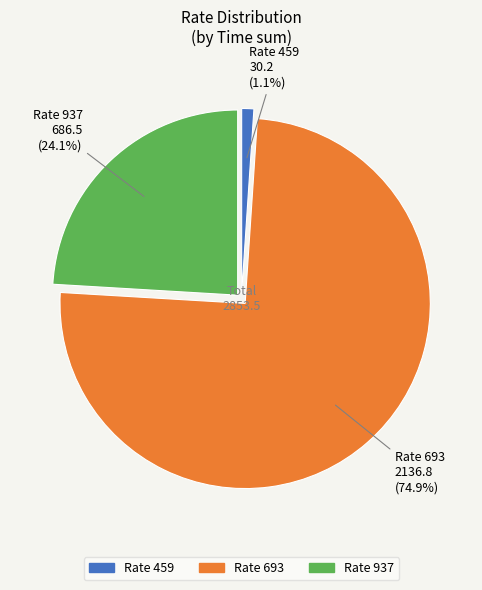

To the nearest percent, what is the average slice percentage?

33%